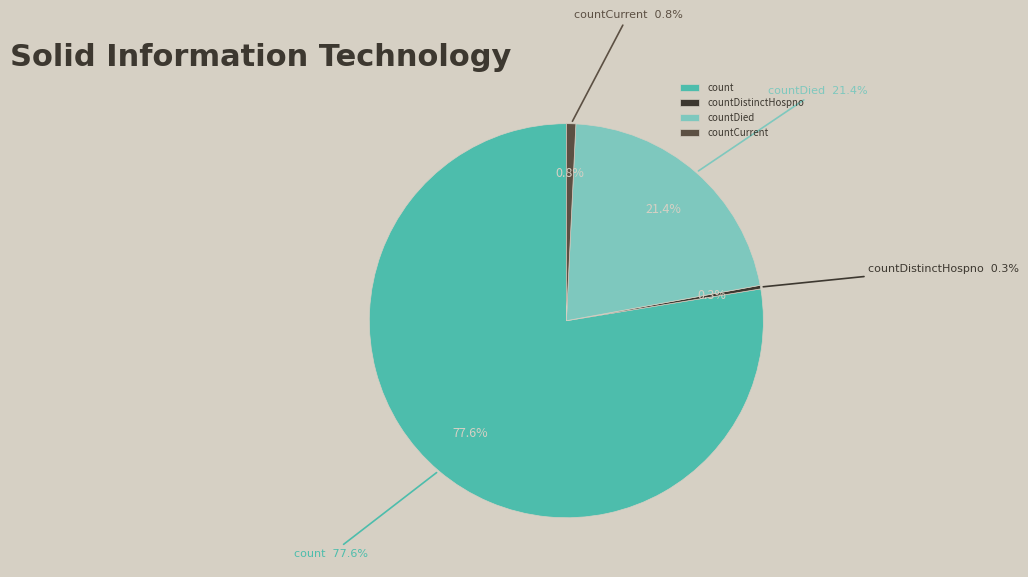

Is there any slice that represents more than half of the pie?

Yes